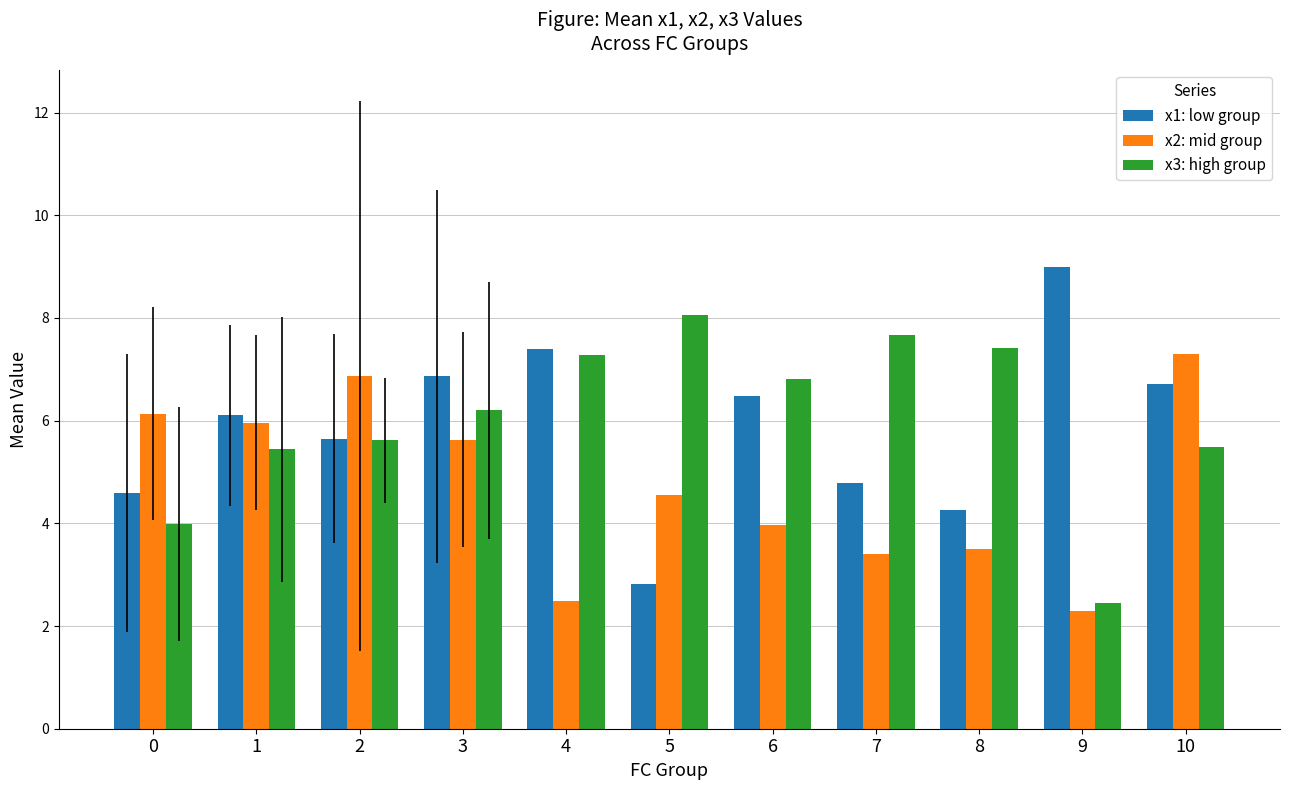

What is the total value across all series at 1?

17.5